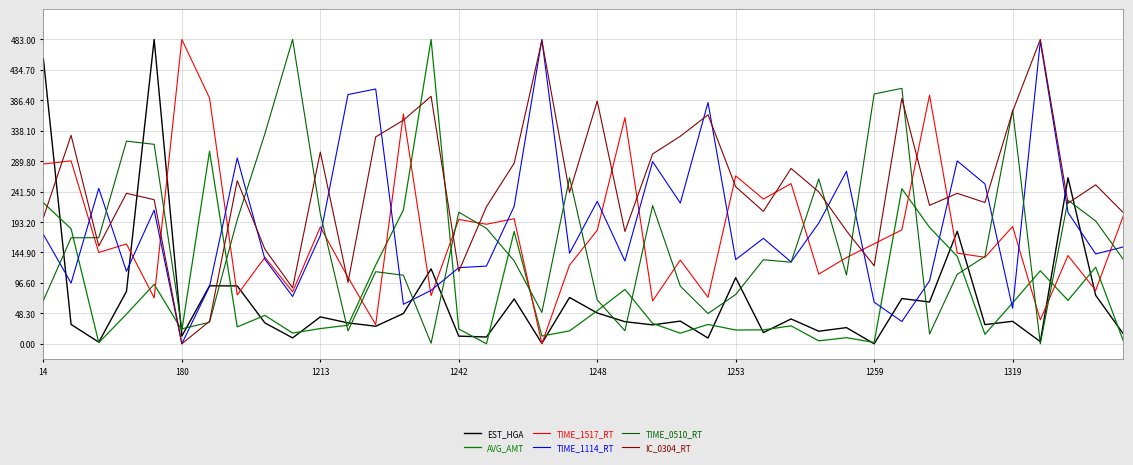

Is this an area chart (filled region under the line)?

No